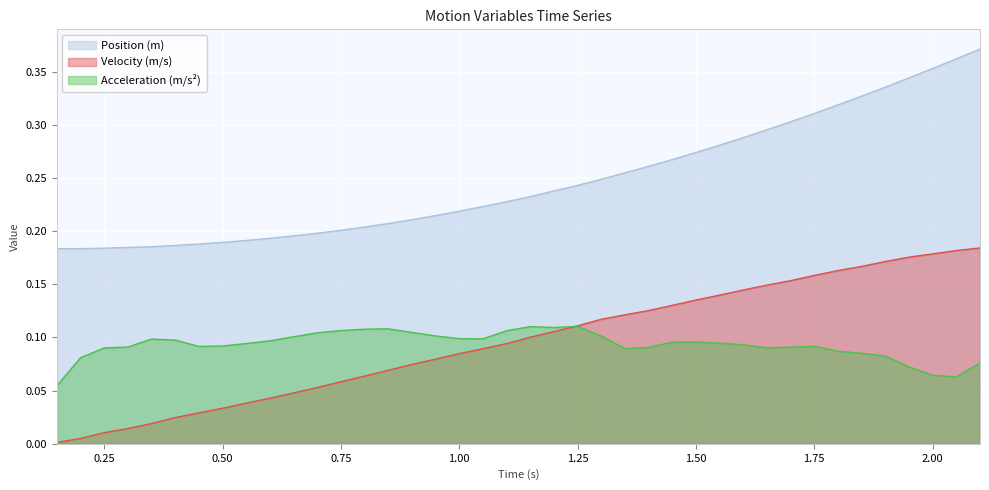

What is the label of the 38th point from the right?

0.25